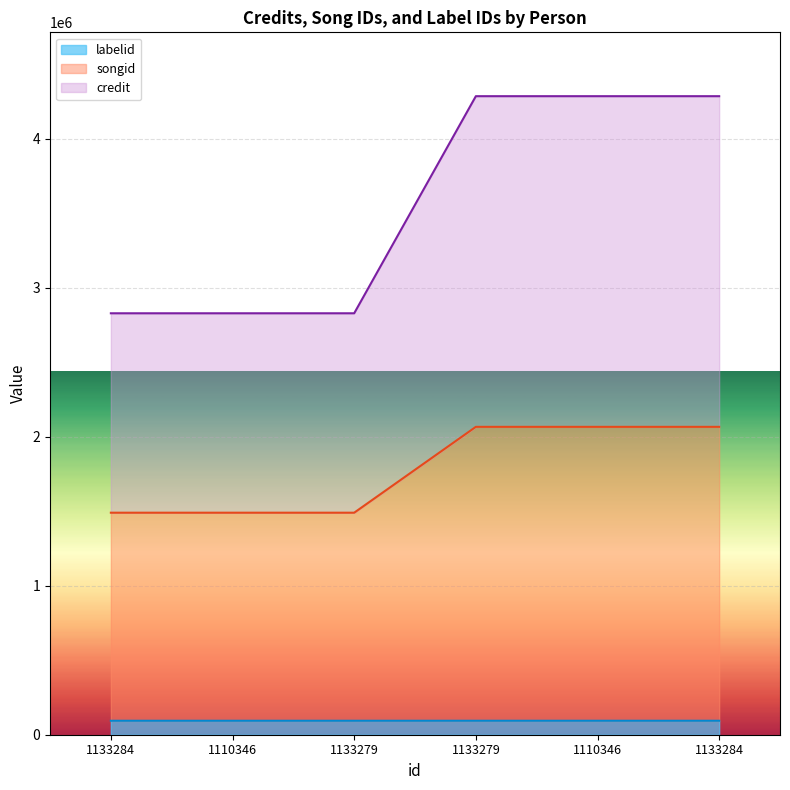

True or false: credit has more than 1 points higher than both neighbors.

False